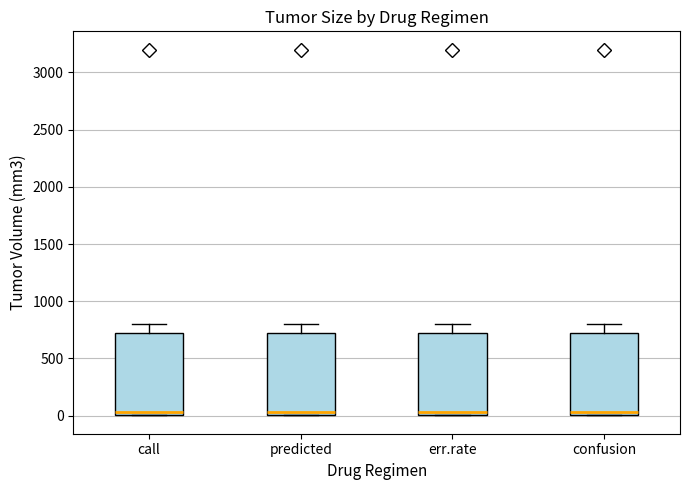

Where does the median line of the box for call sit on the y-axis? The values are not printed on the chart, so give them approximately, as read against the axis.

50